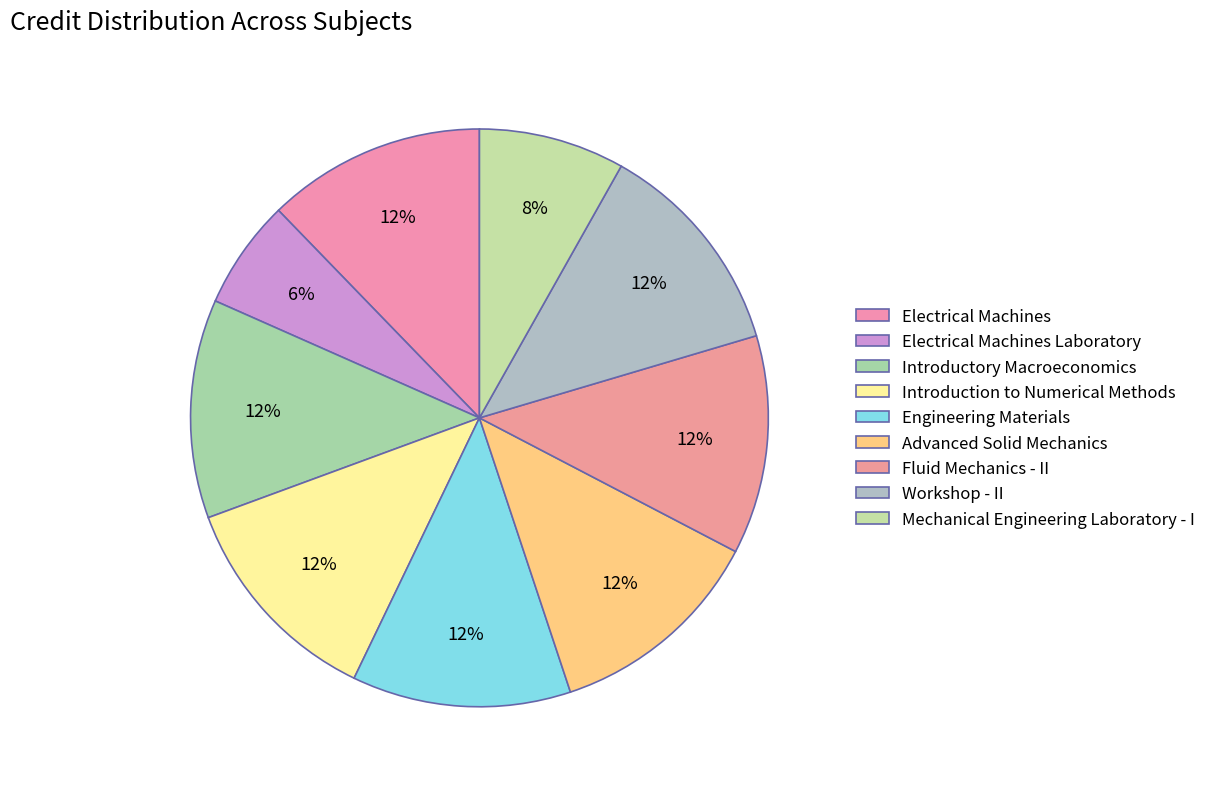

Approximately how many times larger is the value at Engineering Materials compared to Electrical Machines?

1.0